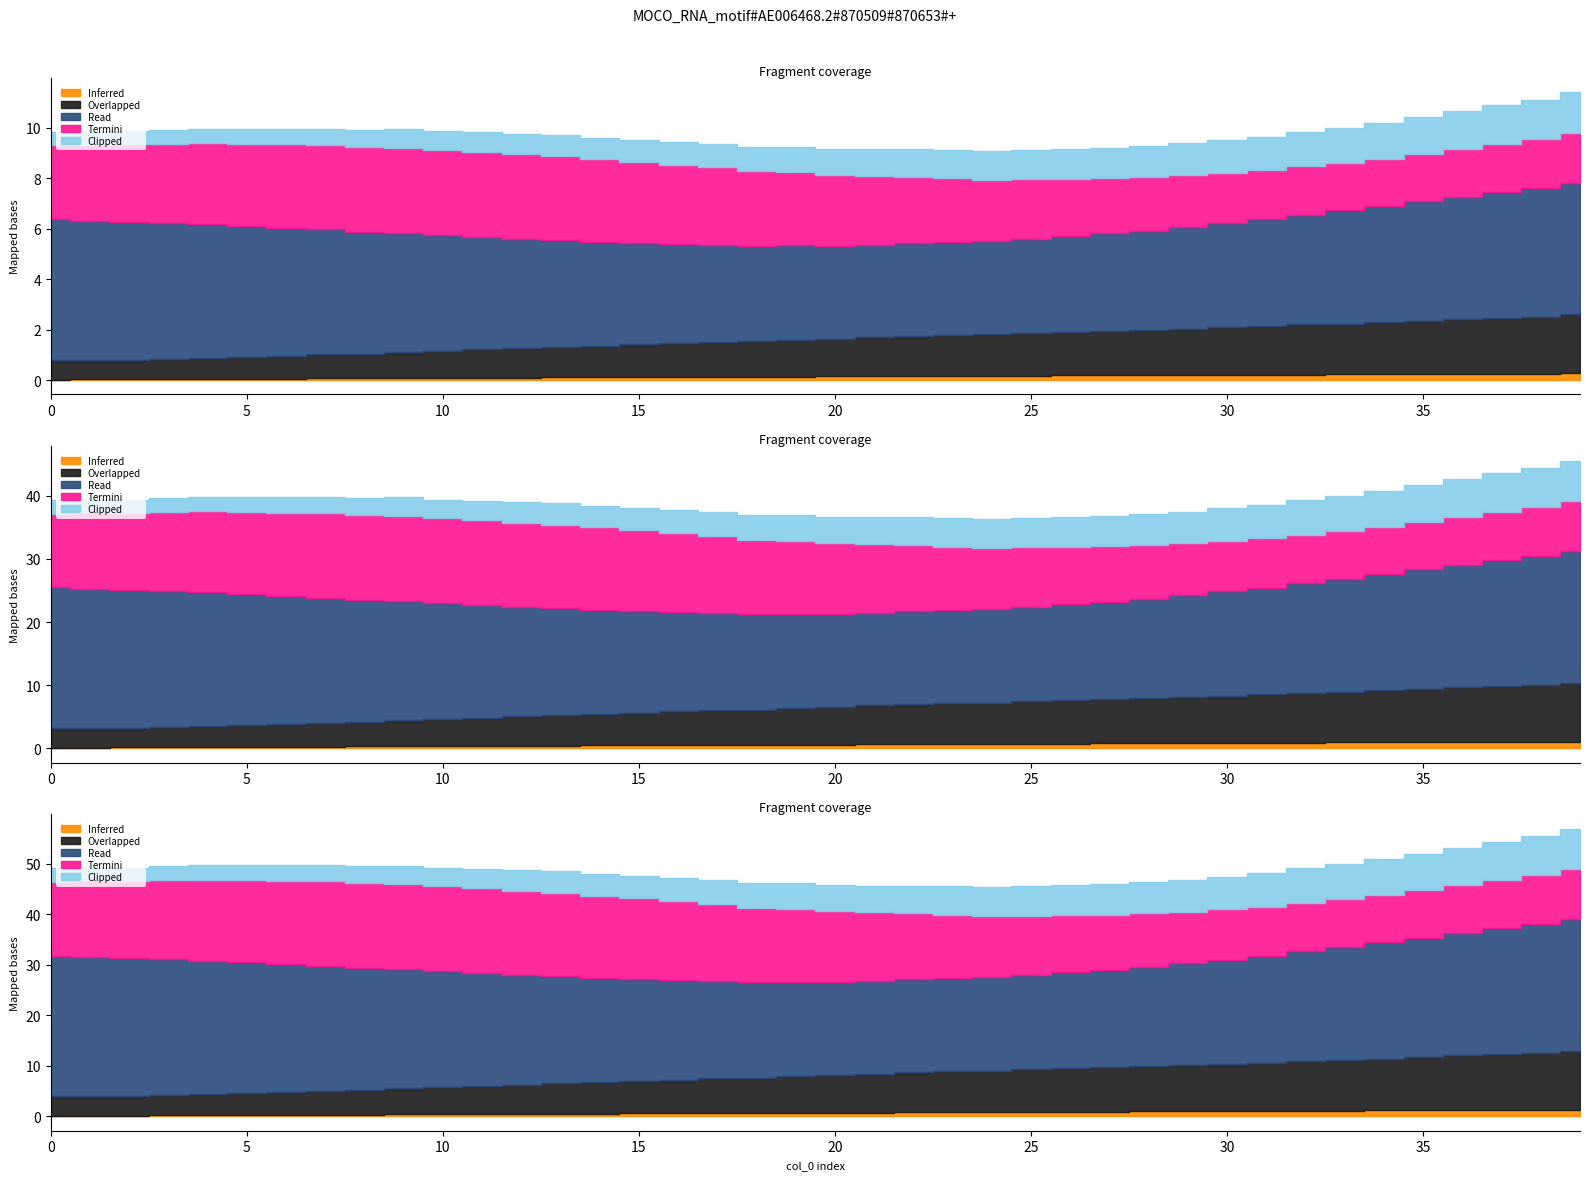

How many lines are shown in the chart?

5